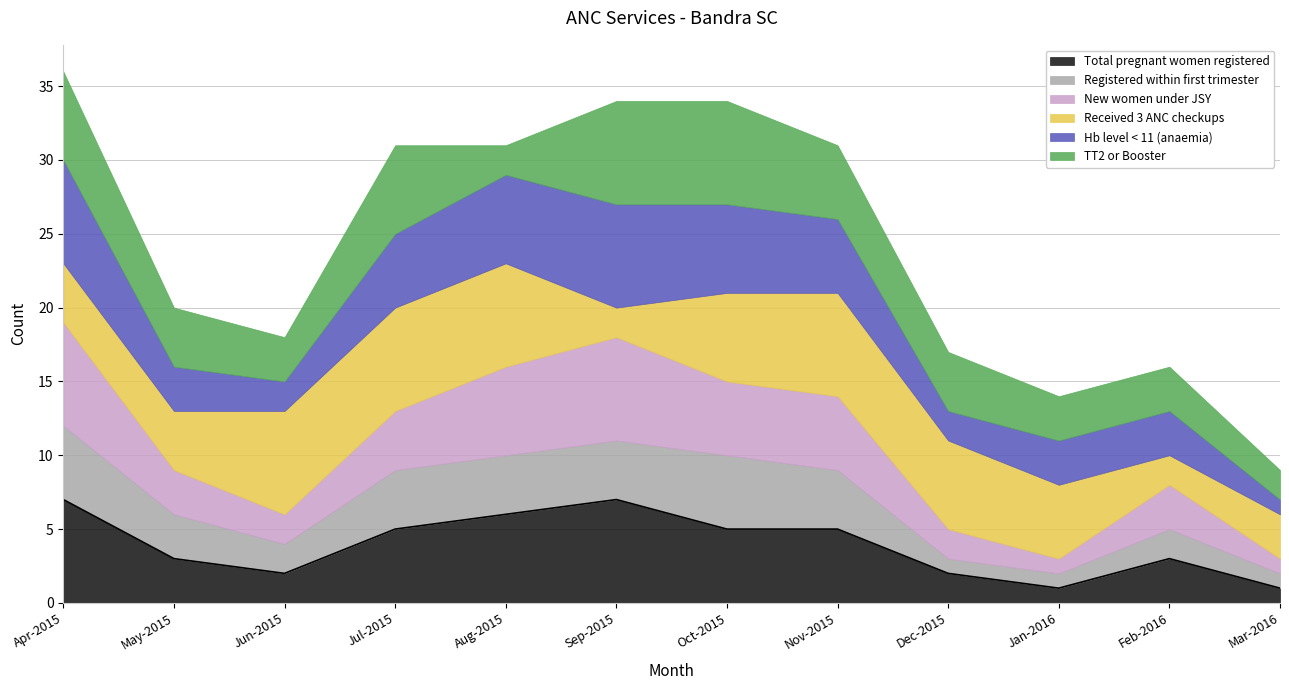

Which category has the highest value in the Hb level < 11 (anaemia) series?

Apr-2015